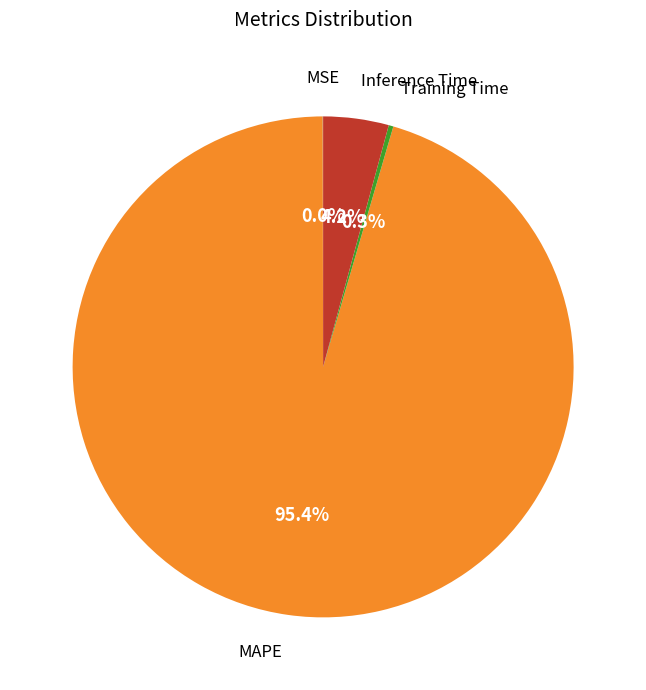

Which has a higher value, Training Time or Inference Time?

Inference Time